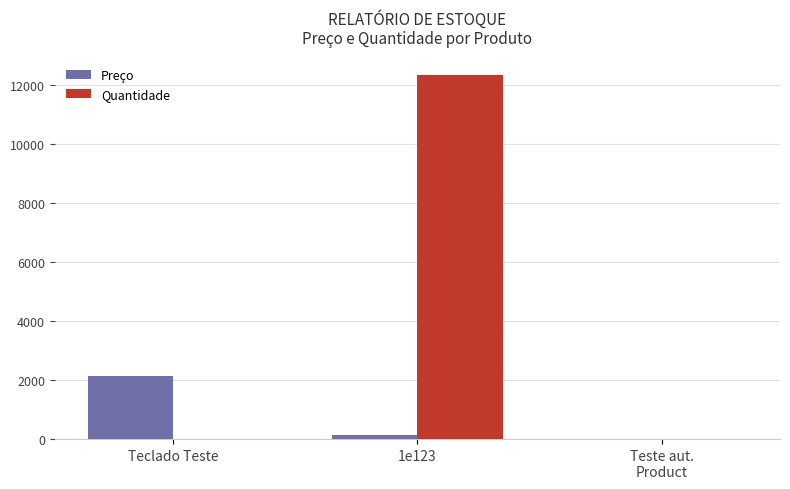

What is the sum of all Preço values?

2265.3